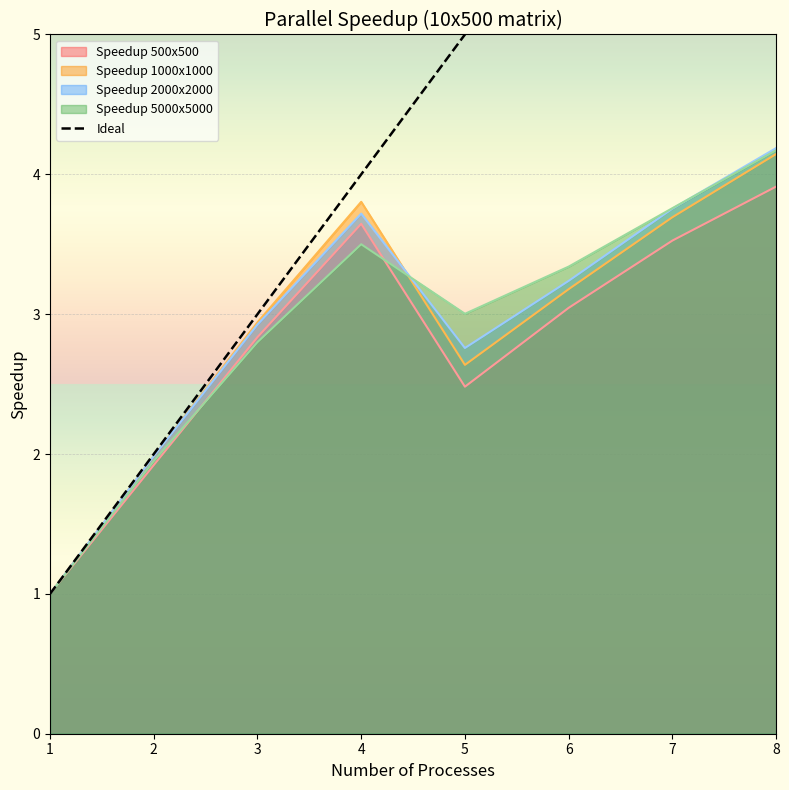

Rank the categories by Speedup 500x500 value from highest to lowest.

8, 4, 7, 6, 3, 5, 2, 1